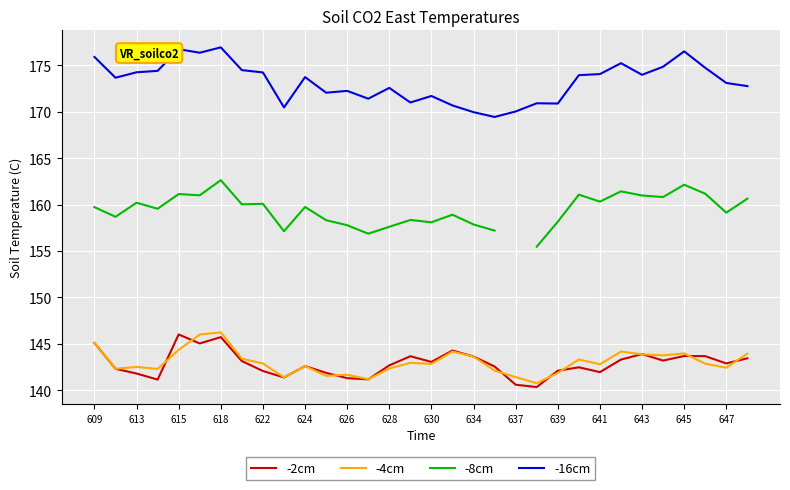

At how many categories does at least one series exceed 176?

4